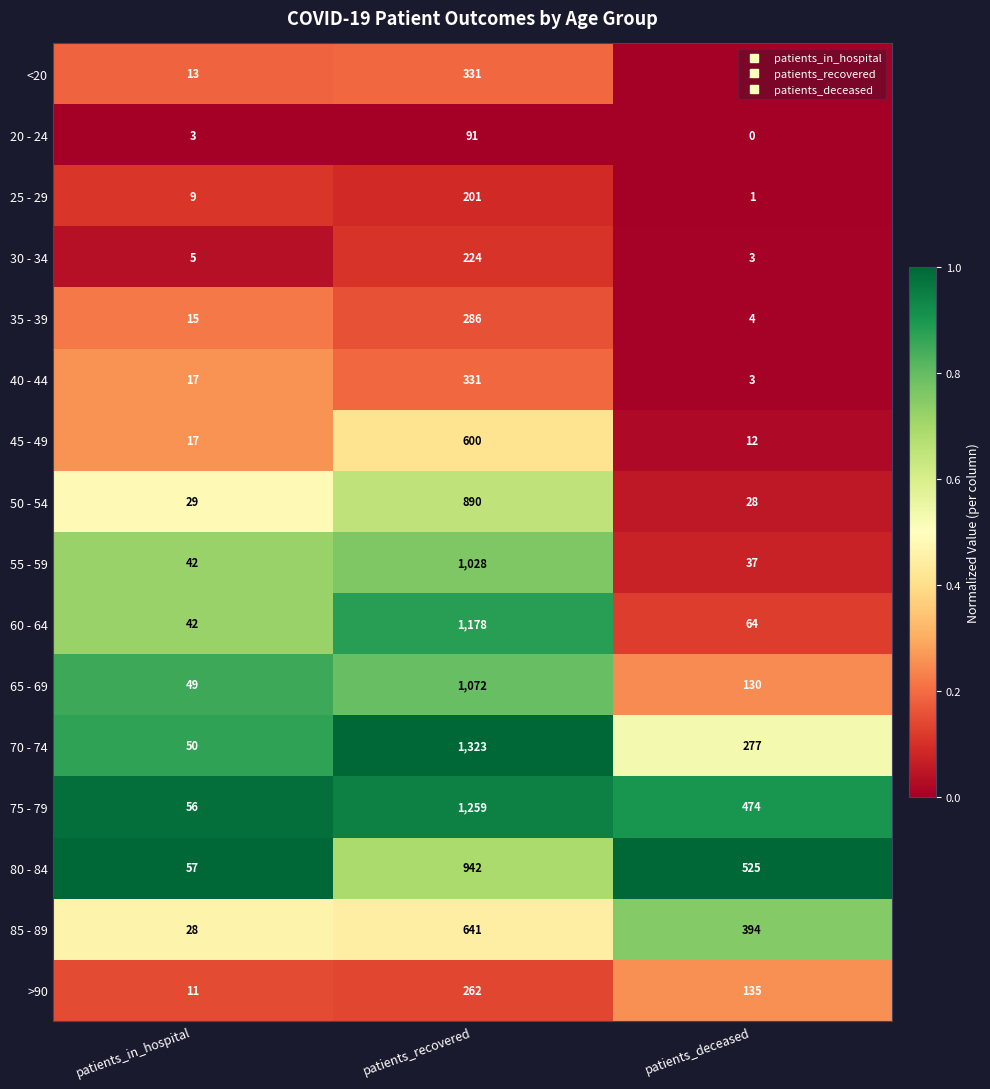

Rank the categories by 80 - 84 value from lowest to highest.

patients_in_hospital, patients_deceased, patients_recovered